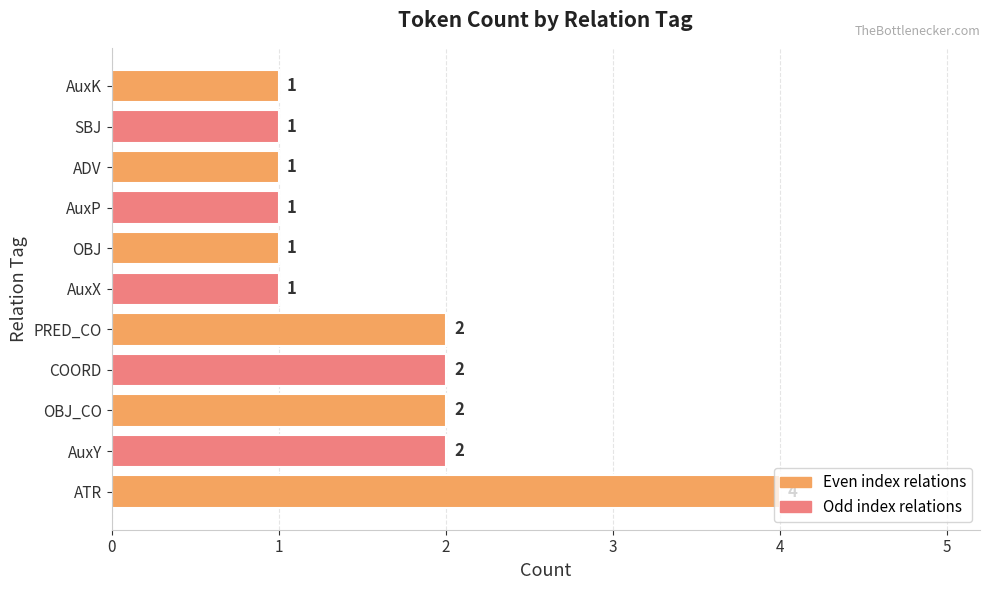

Is it true that the value at AuxK is 1?

True